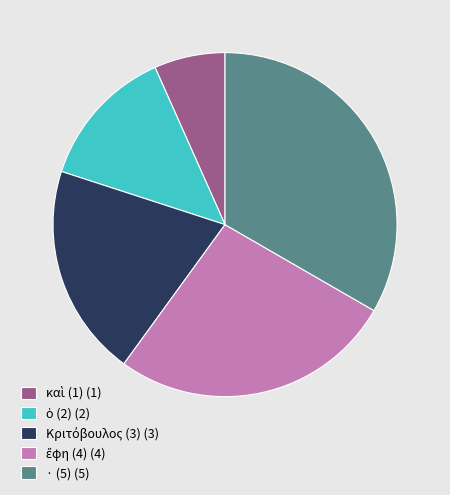

Is there a majority slice in this chart?

No